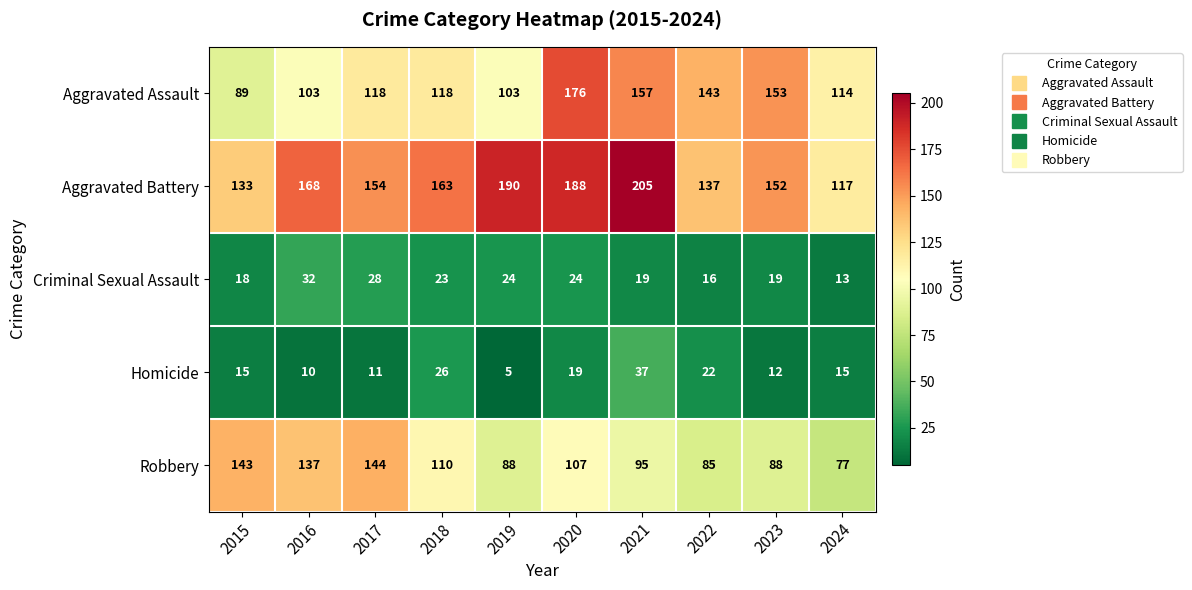

Which series has the widest spread of values?

Aggravated Battery